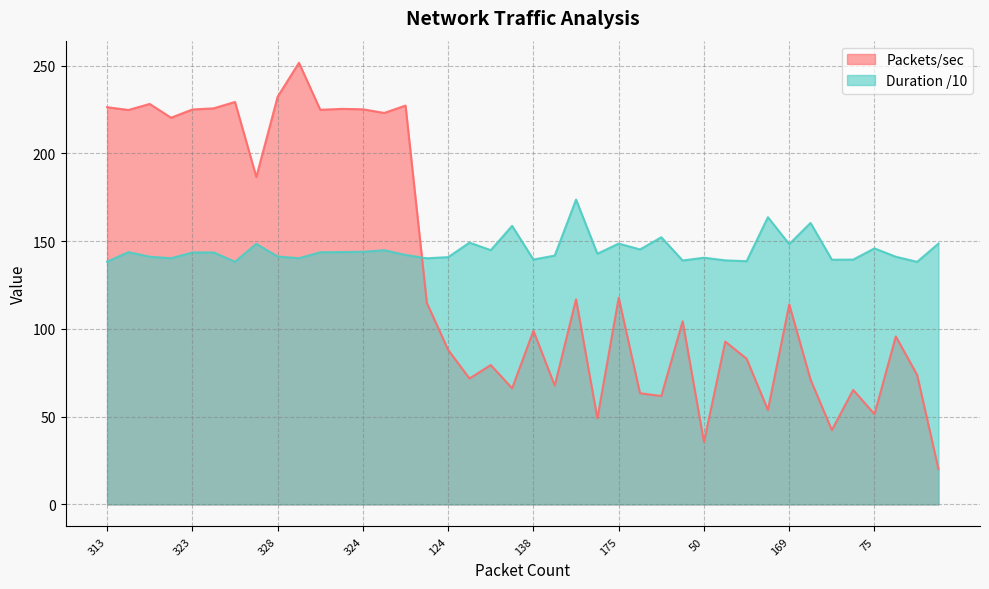

What is the smallest value displayed?

20.2